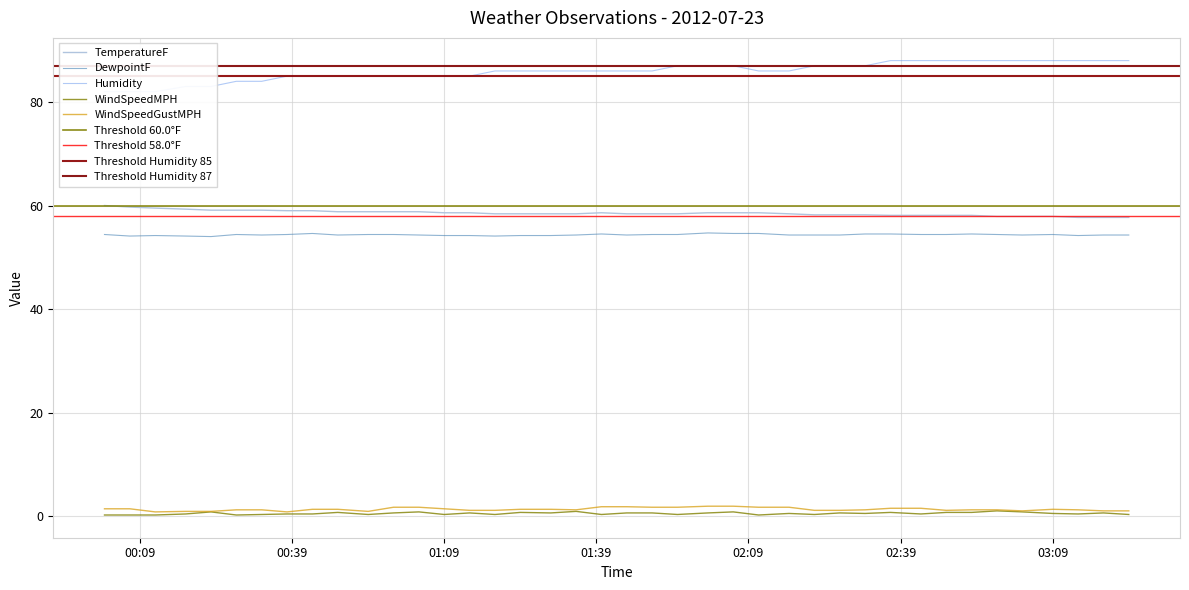

Which series changed the most between 2012-07-23 00:38:00 and 2012-07-23 01:14:00?

TemperatureF